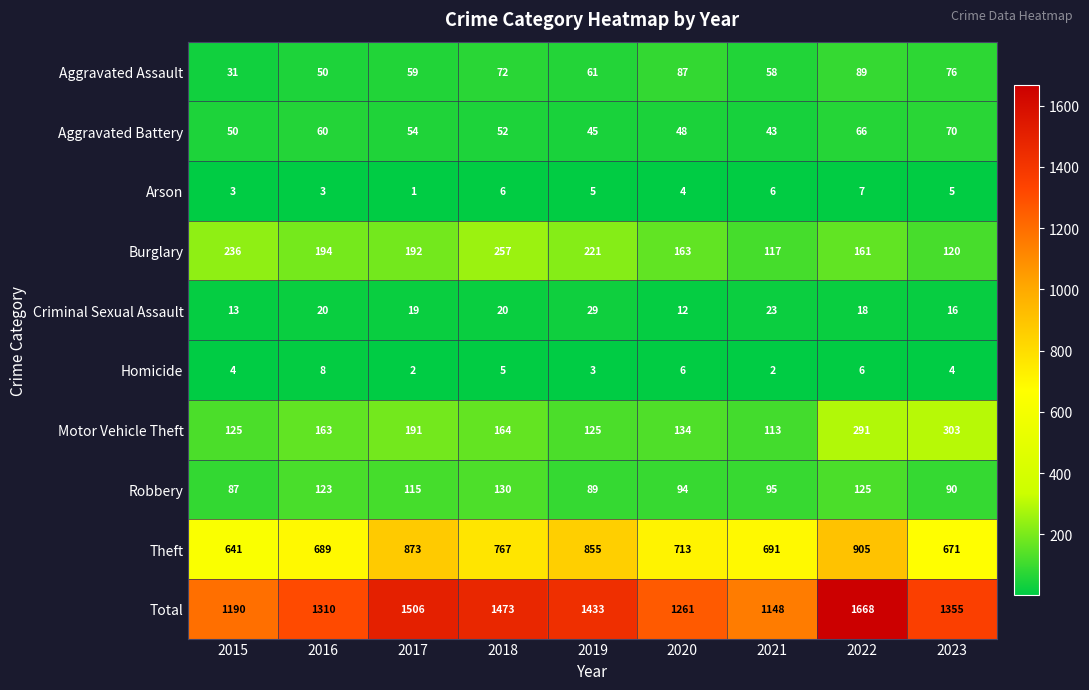

How many series are shown in this chart?

10